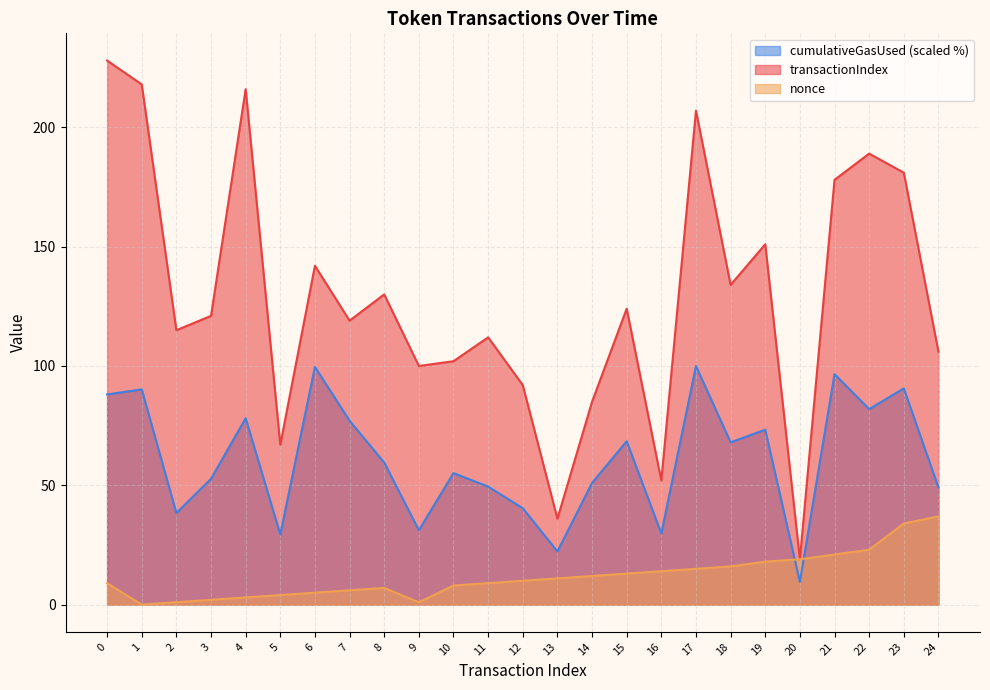

What is the total value across all series at 1?

308.2